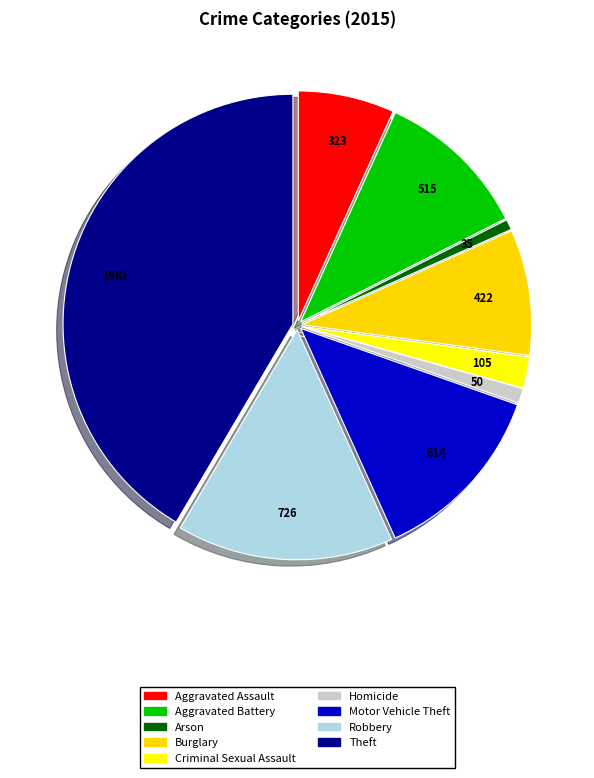

True or false: Homicide accounts for 11% of the total.

False